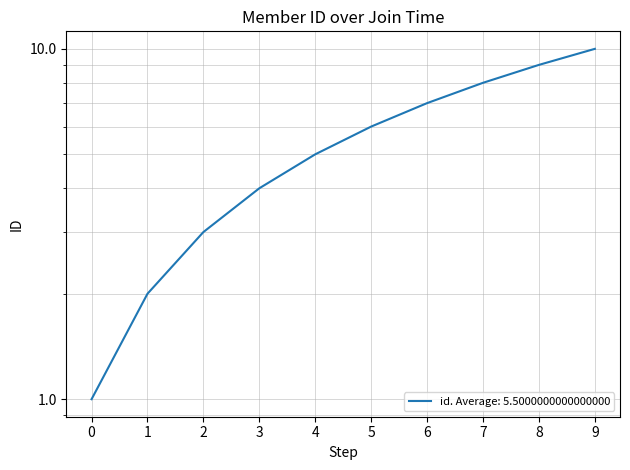

The value at 2 is 2. True or false?

False